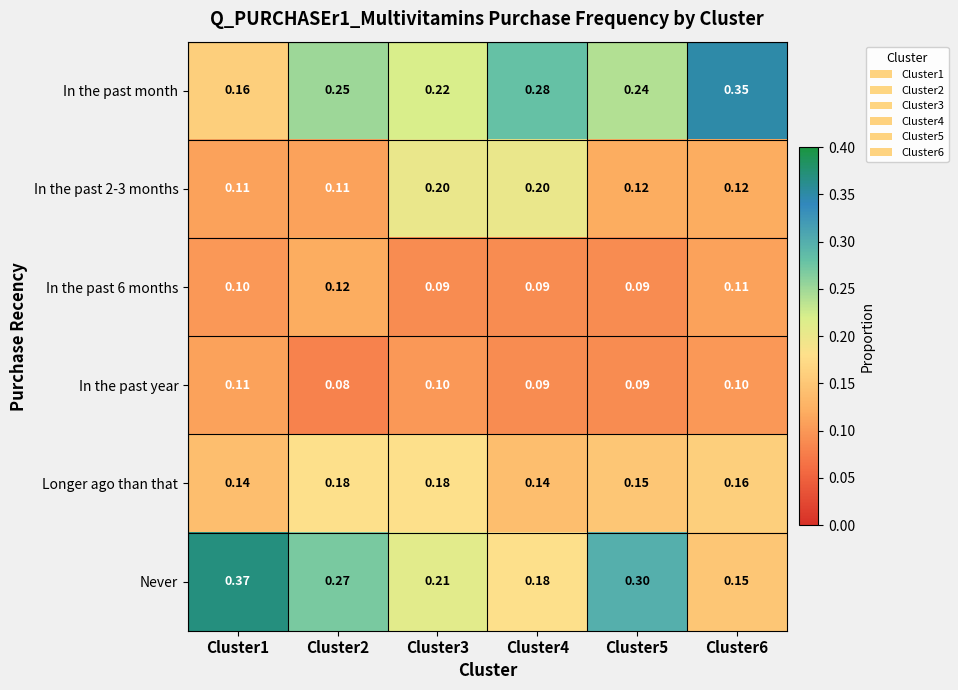

Which series changed the most between Cluster3 and Cluster6?

In the past month